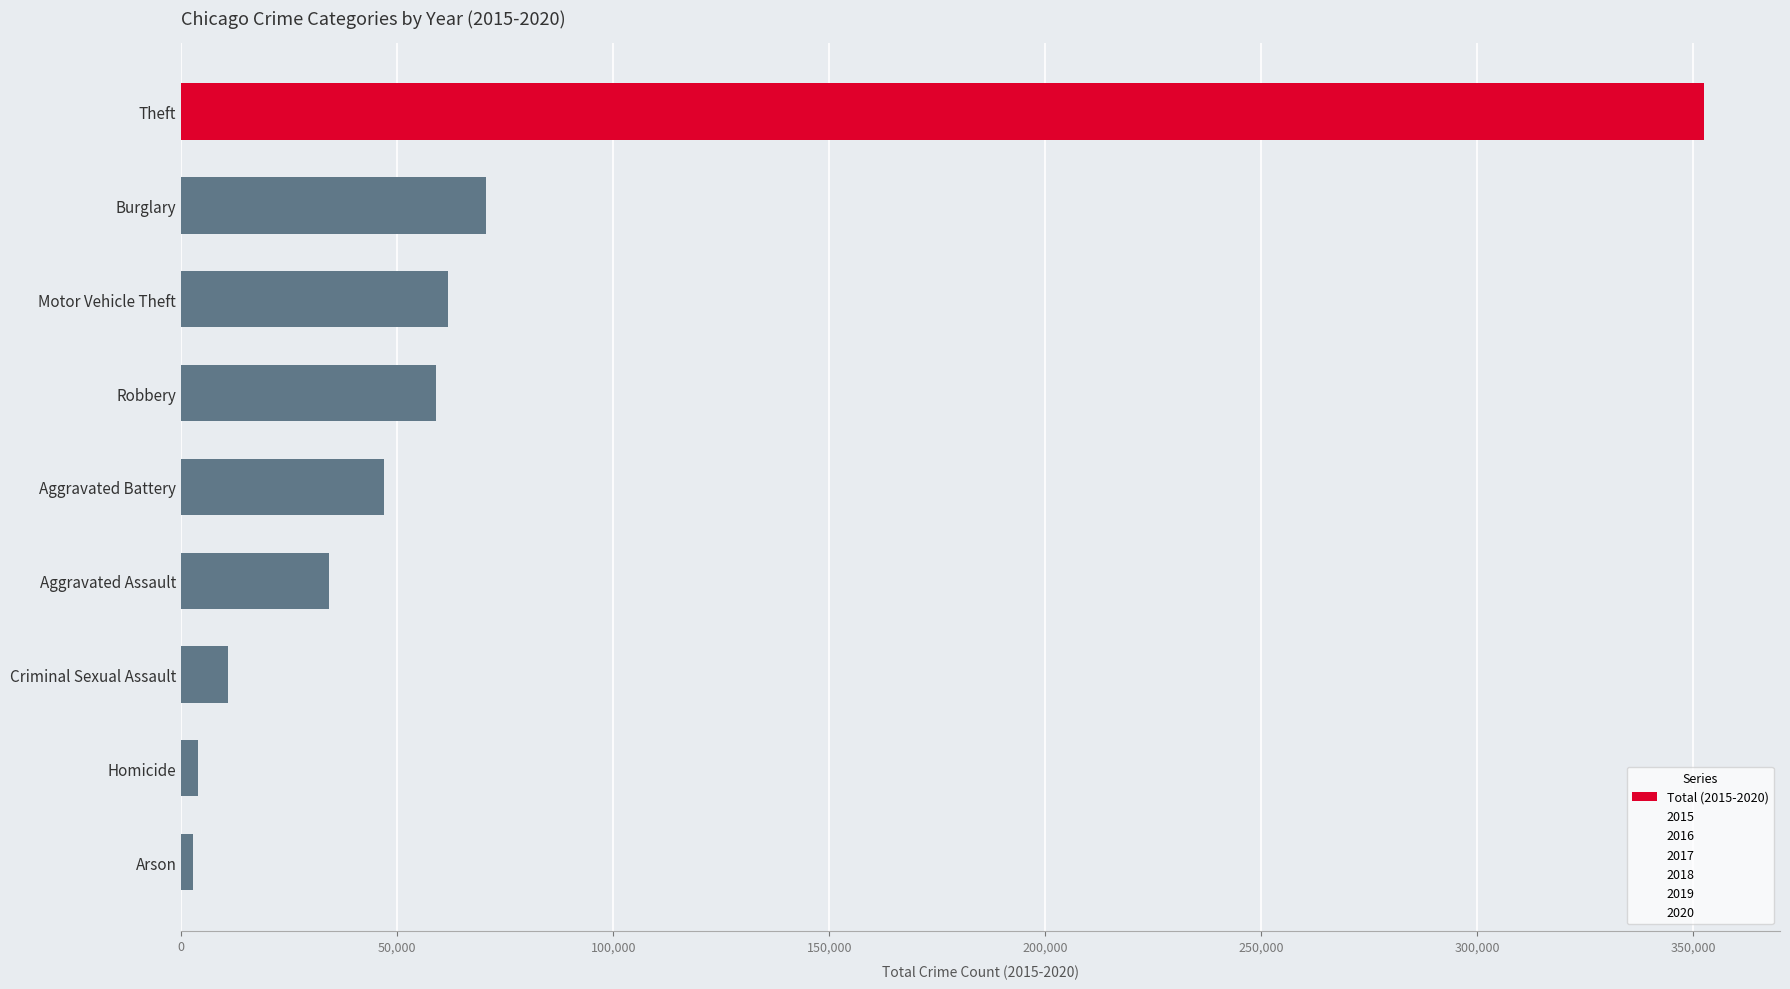

How many bars are there in total?

9